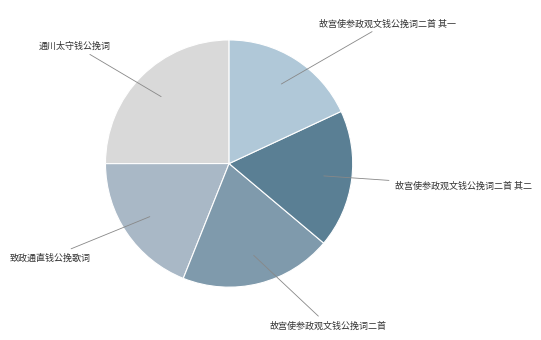

Which category has the biggest portion of the pie?

通川太守钱公挽词